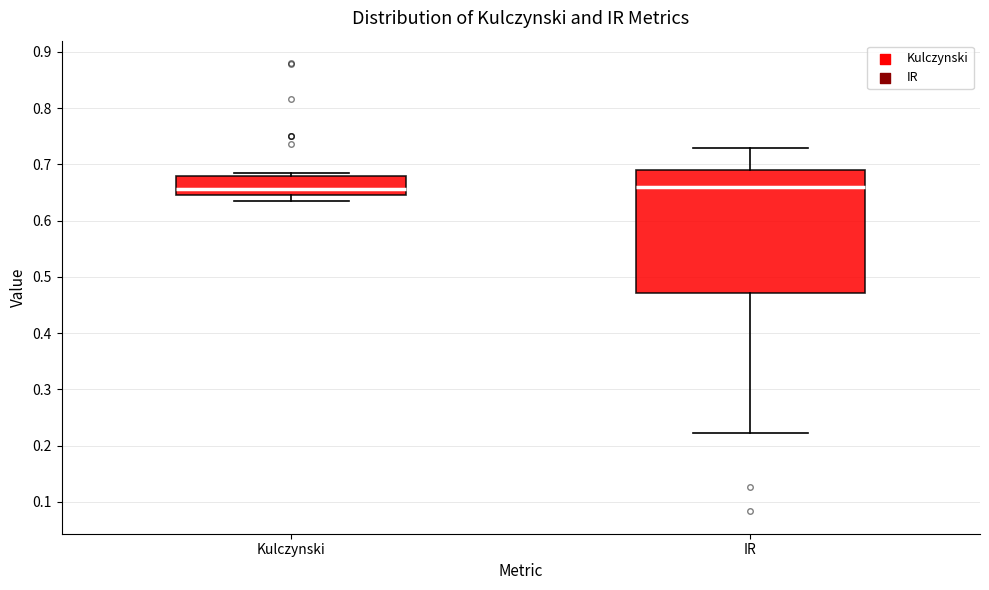

Which box is the tallest, from its lower edge to its upper edge?

IR